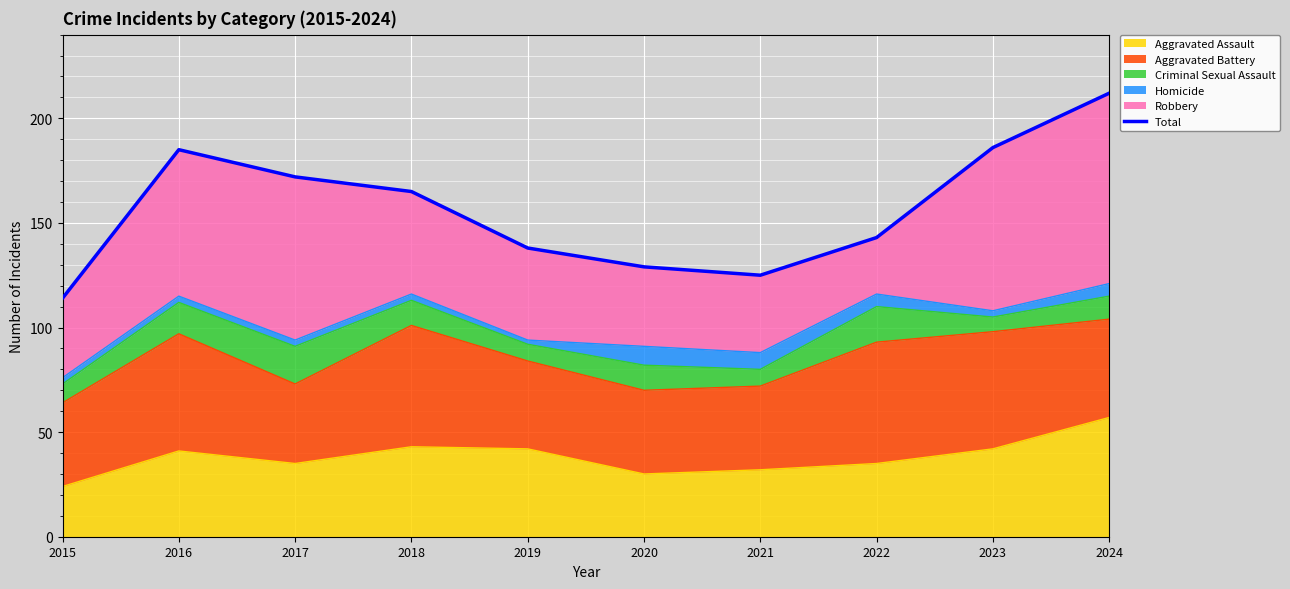

What is the minimum value shown in the chart?

114